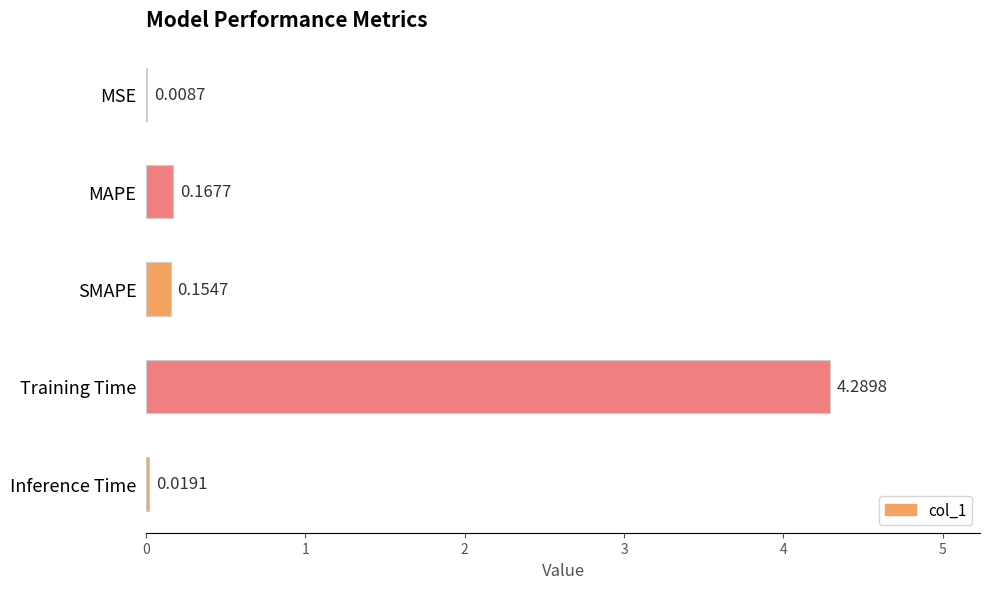

What is the change in value from MSE to Training Time?

+4.3